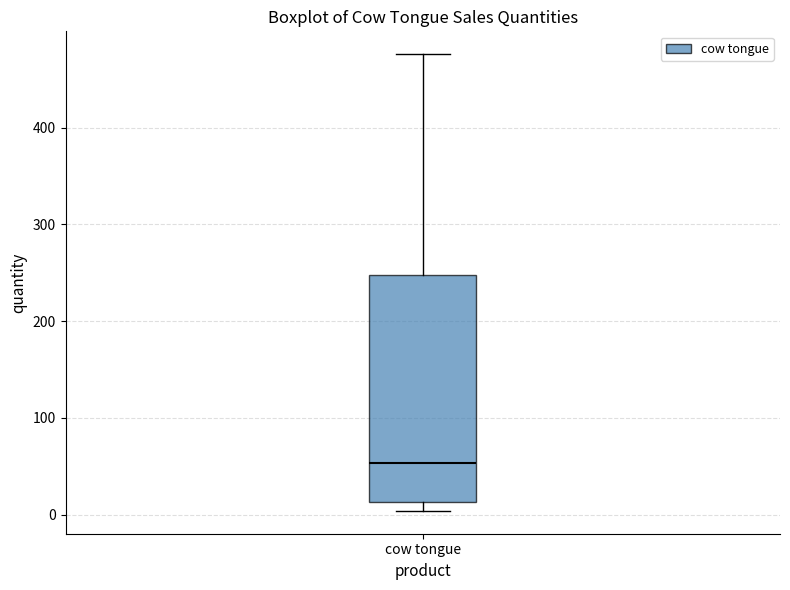

Where does the median line of the box for cow tongue sit on the y-axis? The values are not printed on the chart, so give them approximately, as read against the axis.

50